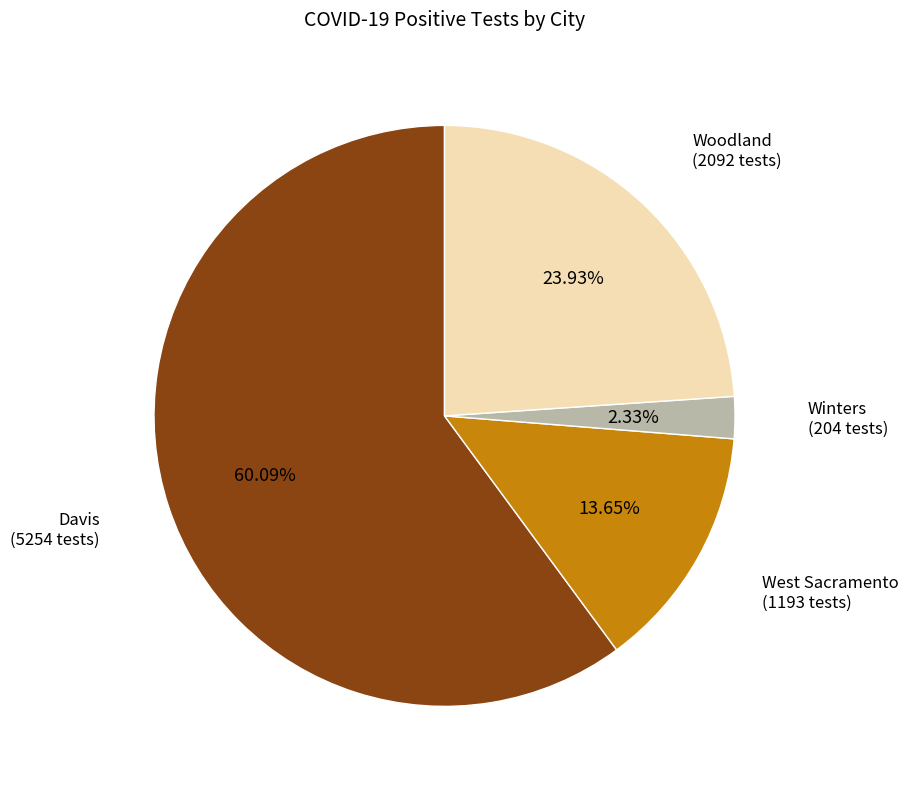

Combined, do Winters and Davis account for over 50%?

Yes